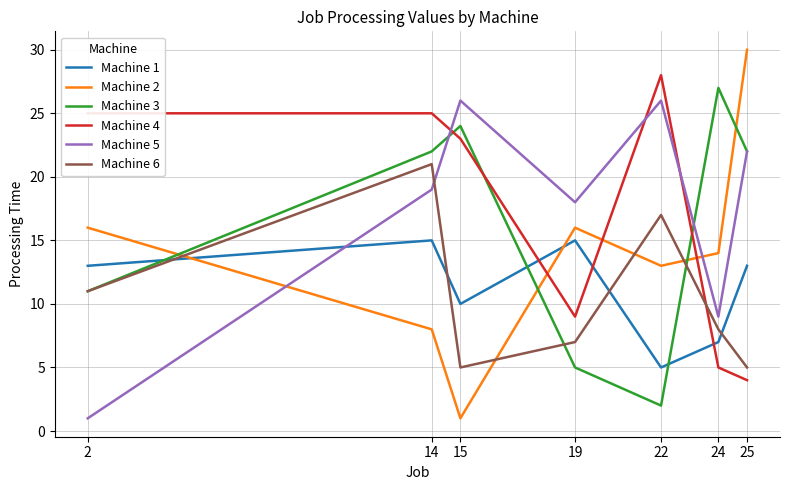

Reading left to right, list all the values displayed in this chart.

Machine 1: 13	15	10	15	5	7	13
Machine 2: 16	8	1	16	13	14	30
Machine 3: 11	22	24	5	2	27	22
Machine 4: 25	25	23	9	28	5	4
Machine 5: 1	19	26	18	26	9	22
Machine 6: 11	21	5	7	17	8	5